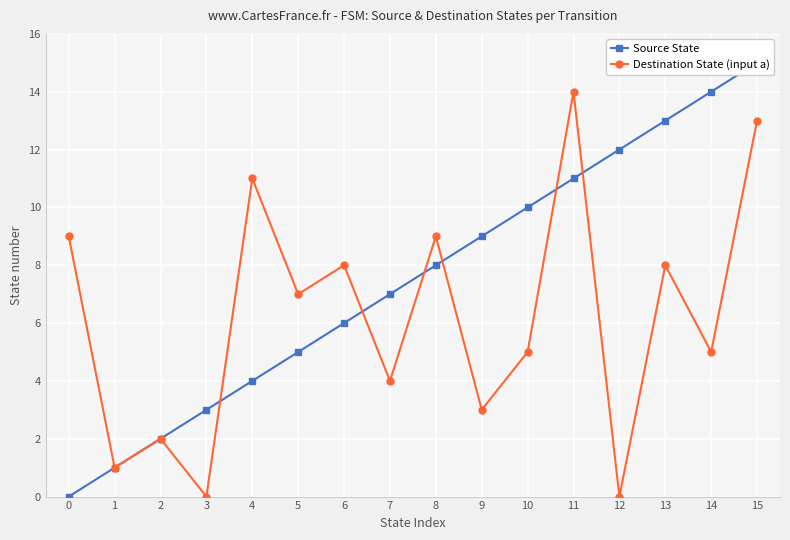

What is the average value of the Destination State (input a) series?

6